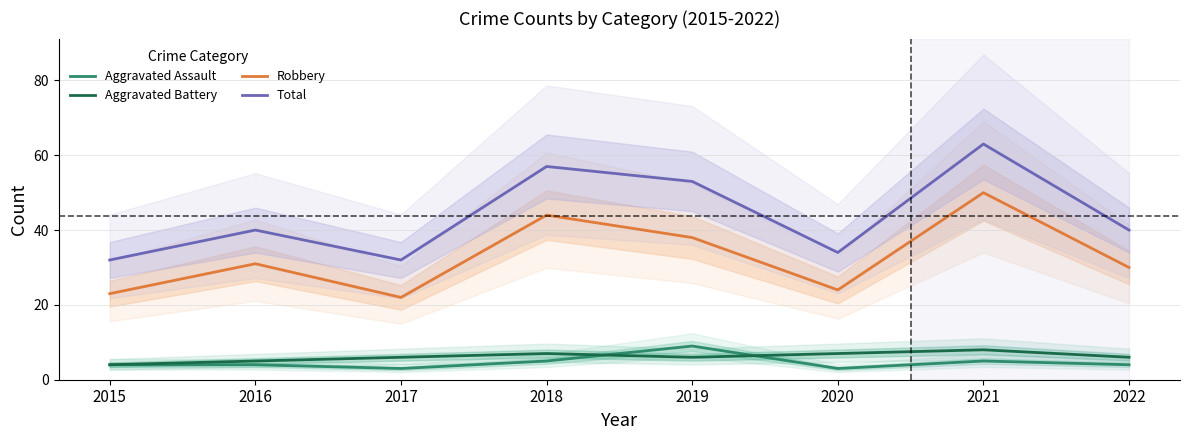

Between 2017 and 2021, which series saw the biggest shift?

Total